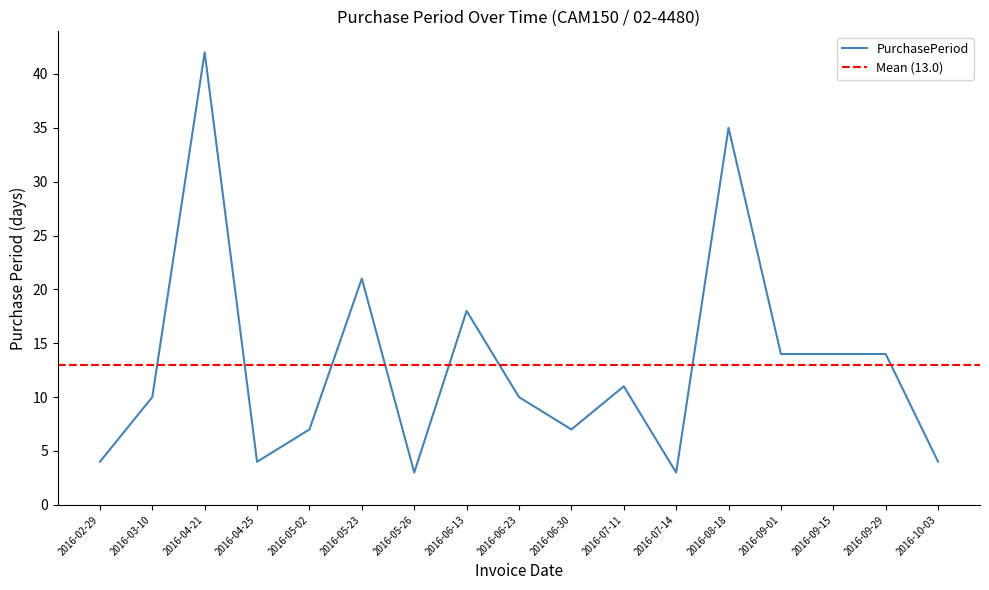

How many points are lower than both their immediate neighbors (excluding endpoints)?

4